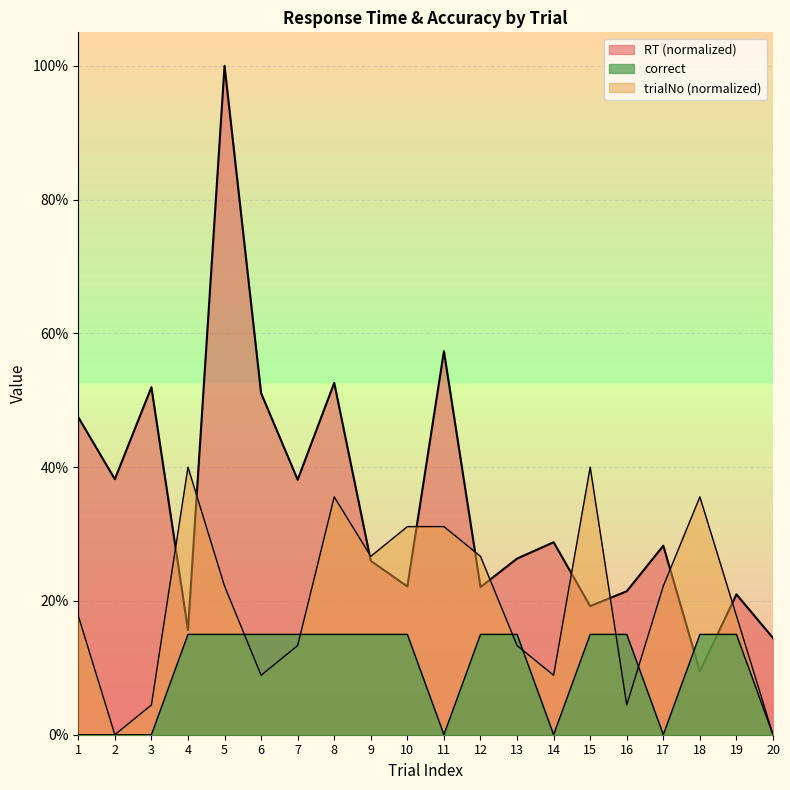

After their last crossing, which series has the higher values: trialNo or correct?

trialNo